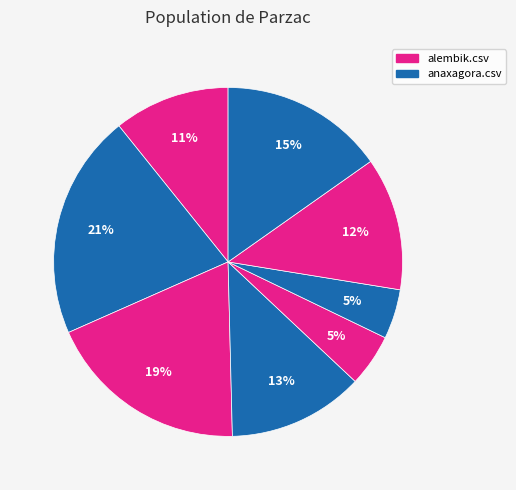

How many segments does this pie chart have?

8